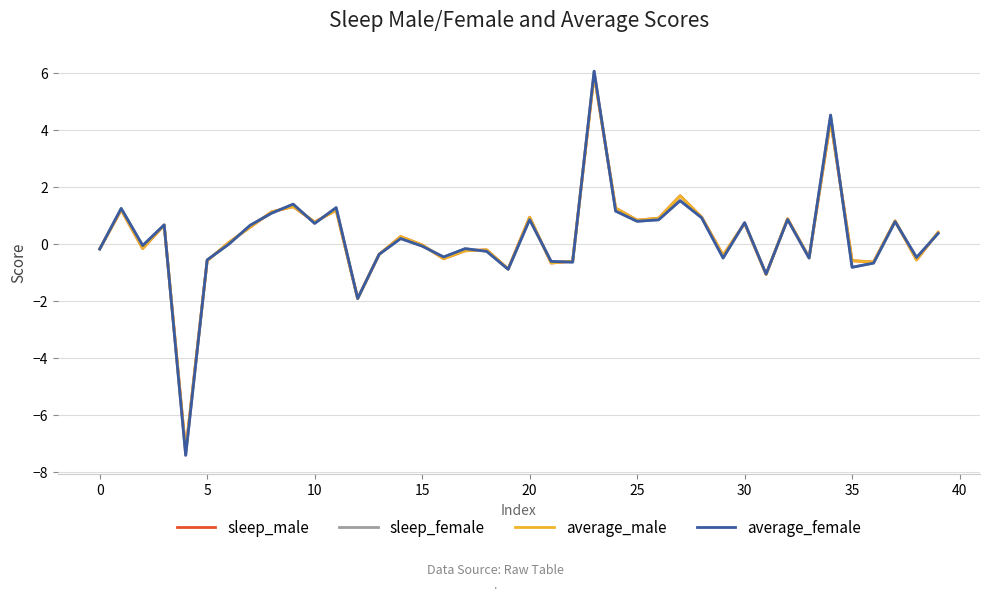

What is the greatest value displayed?

6.1